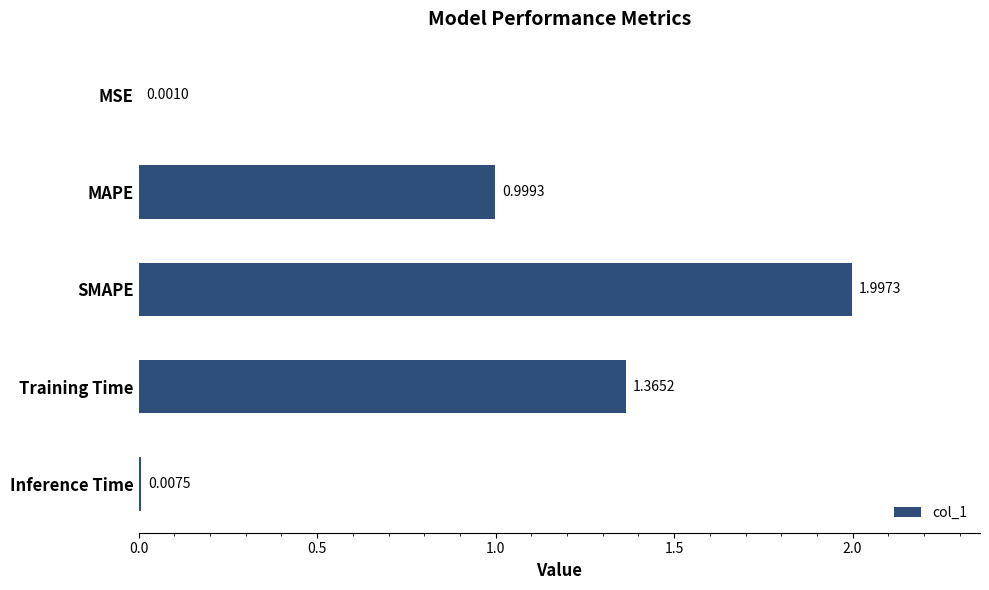

Which has a higher value, Inference Time or MAPE?

MAPE